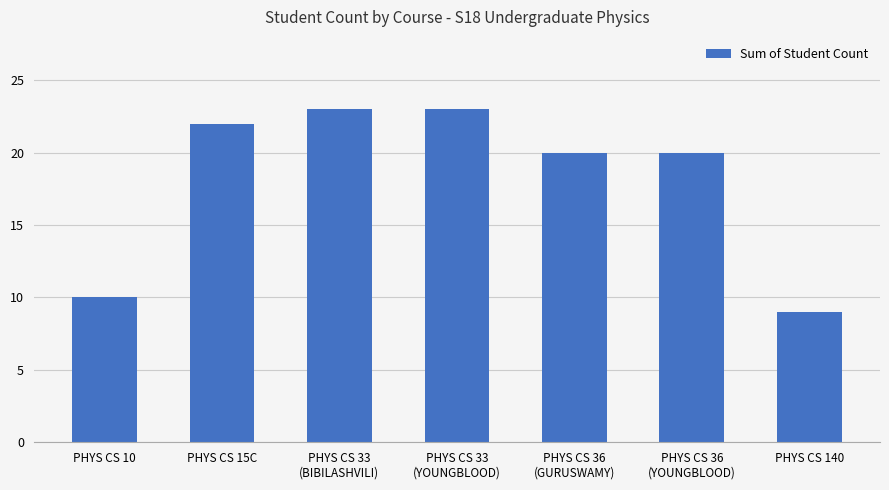

What is the label of the 2nd bar from the left?

PHYS CS 15C